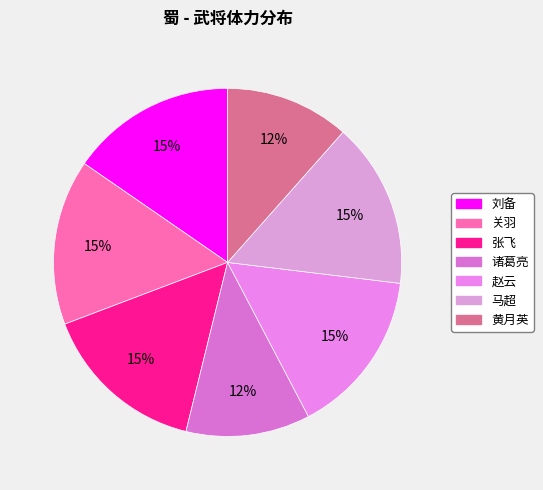

To the nearest percent, what is the difference between the 黄月英 and 关羽 slice percentages?

4%